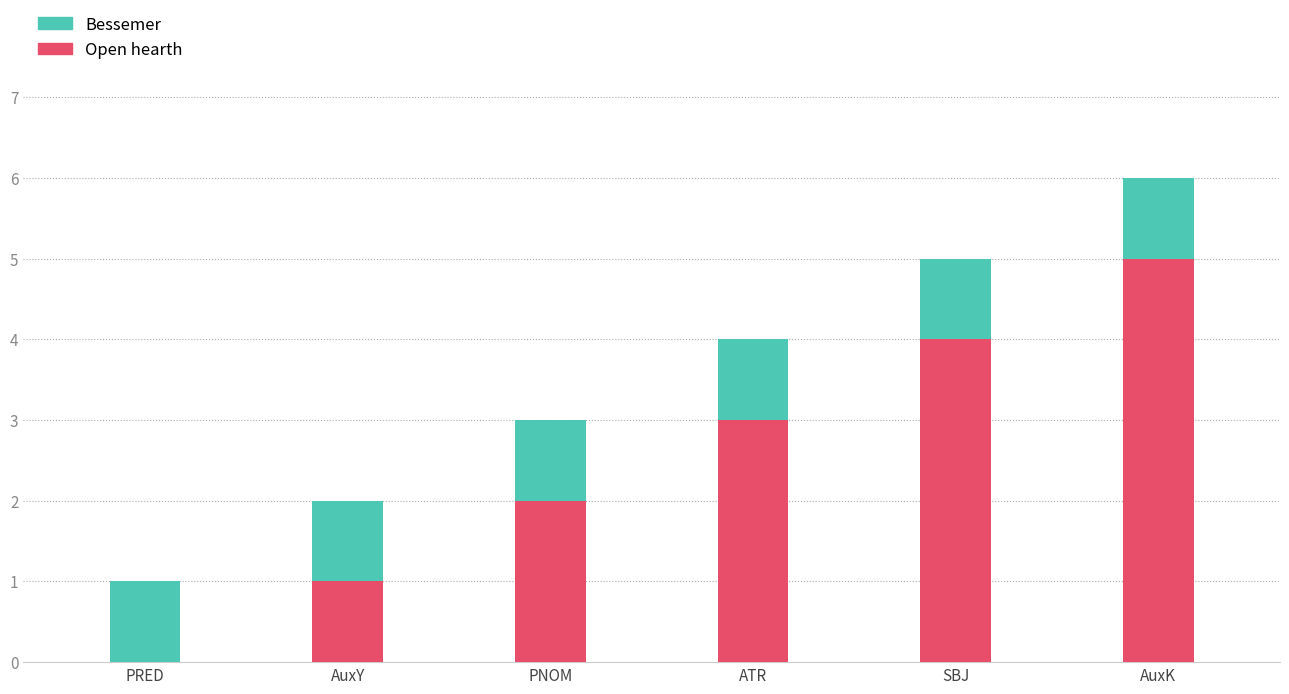

What is the approximate value of Open hearth at AuxK?

5